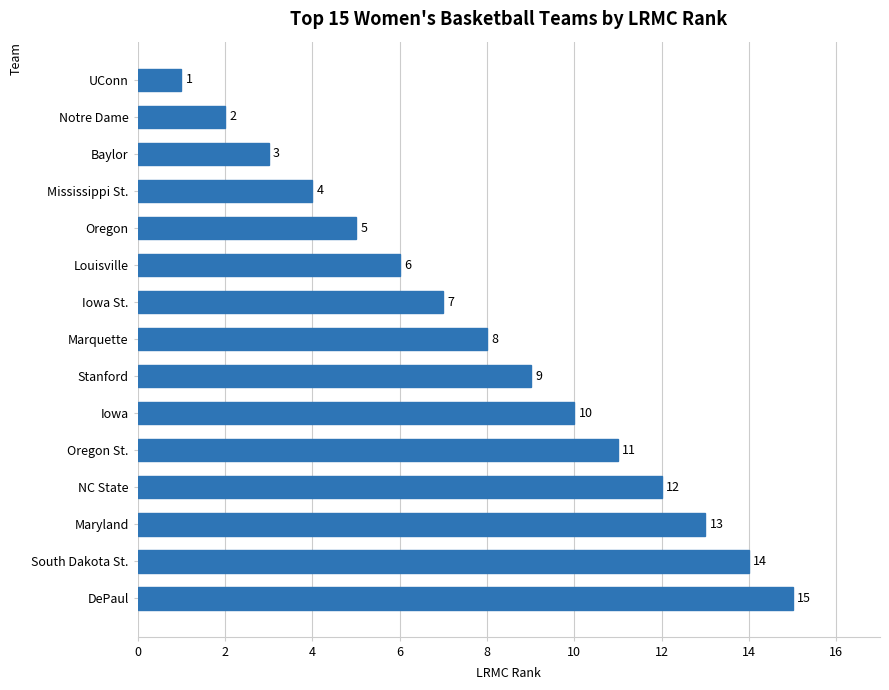

Reading bottom to top, extract all data points from this chart.

15	14	13	12	11	10	9	8	7	6	5	4	3	2	1